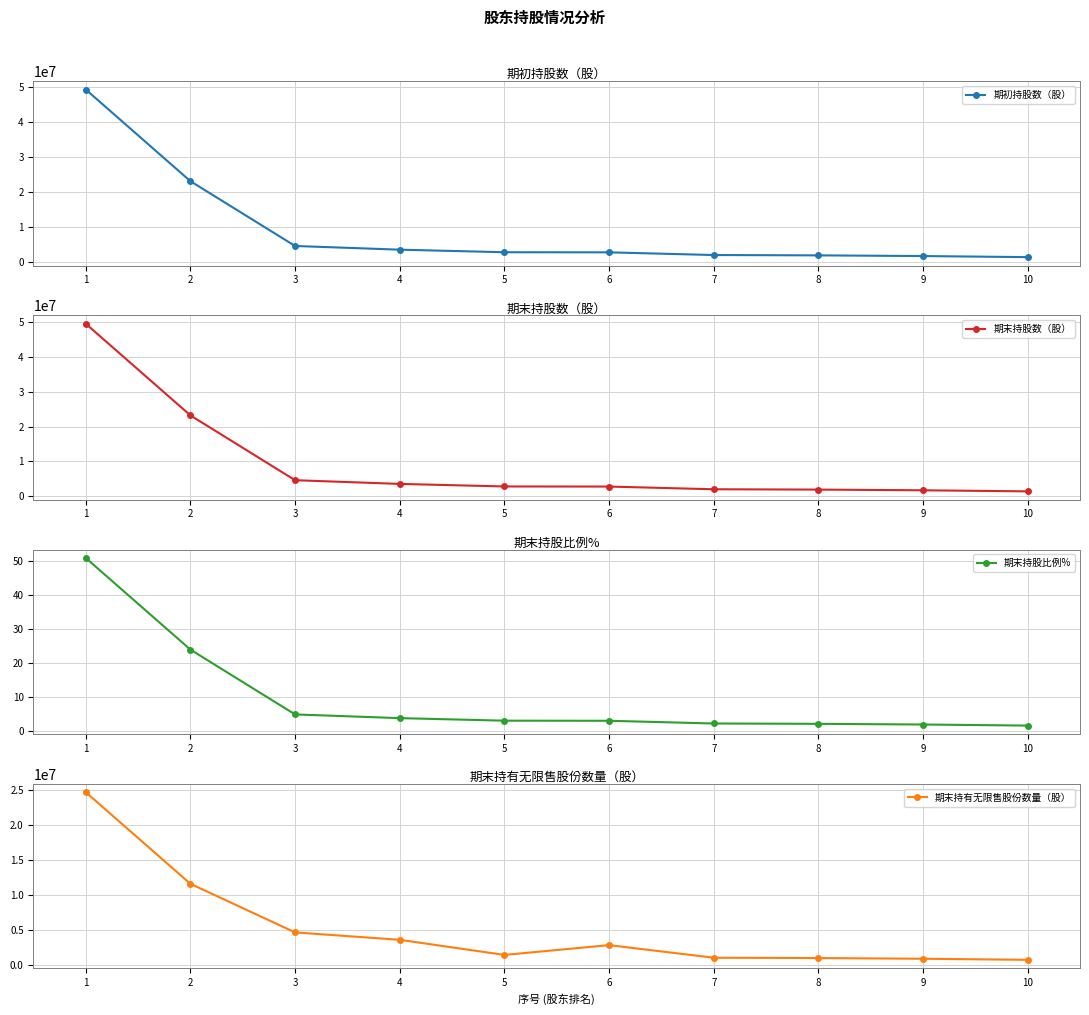

How many lines are shown in the chart?

4